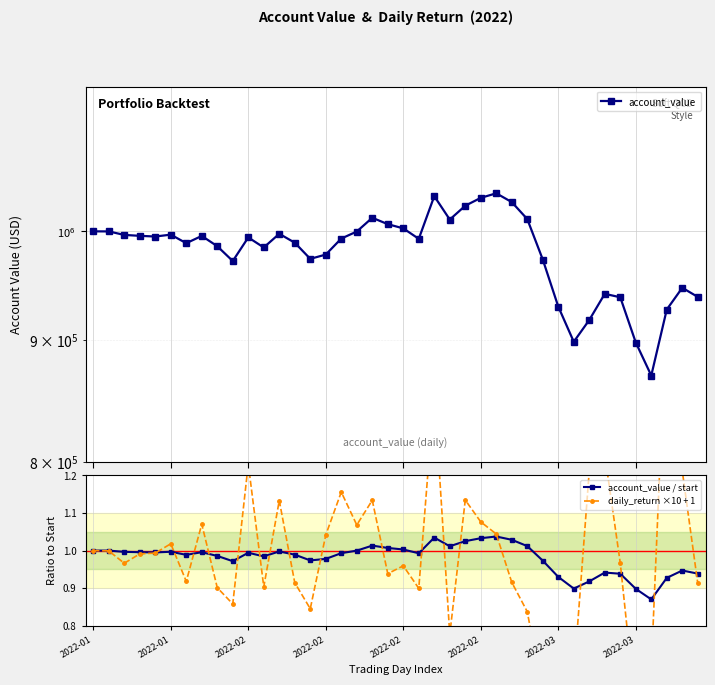

Rank the series at 9 from highest to lowest value.

account_value, account_value / start, daily_return ×10 + 1